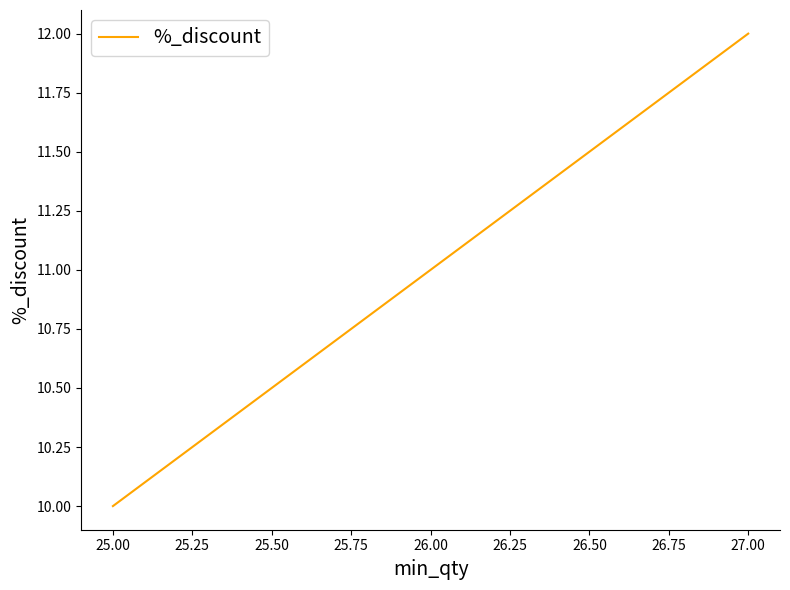

Reading left to right, list all the values displayed in this chart.

10	11	12